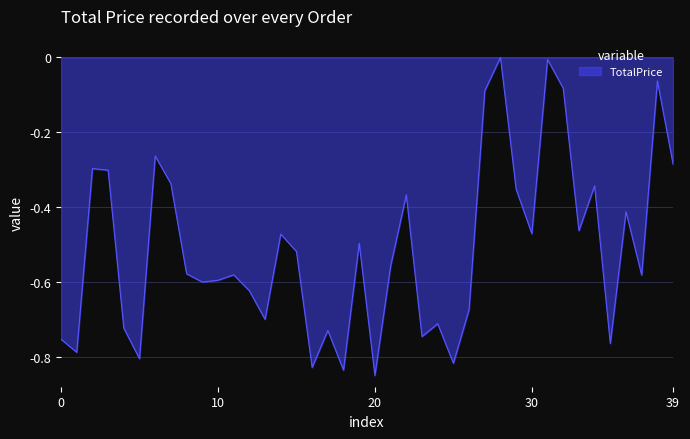

Does the chart have visible grid lines?

Yes